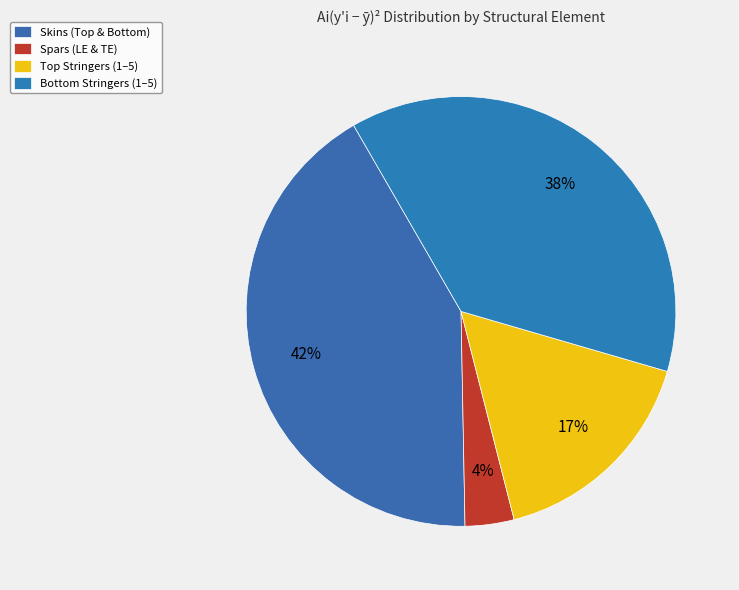

What is the largest slice in the pie chart?

Skins (Top & Bottom)